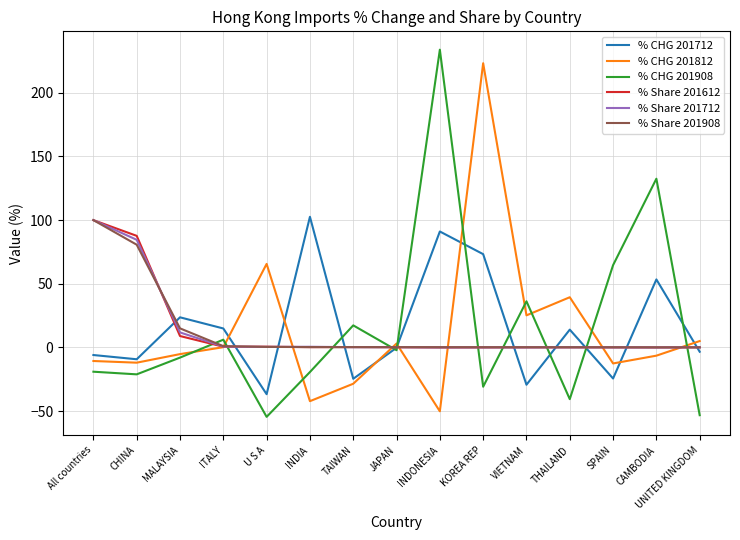

At which label does % CHG 201712 first exceed 0?

MALAYSIA